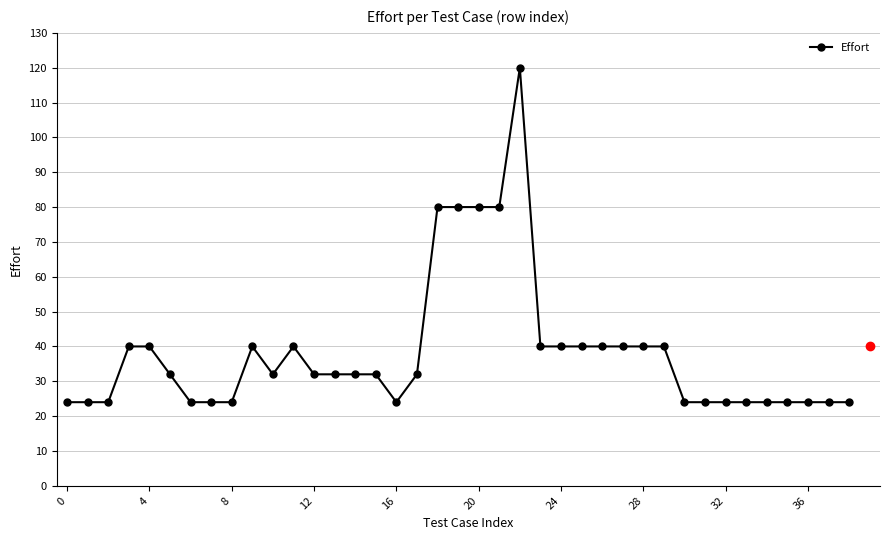

What is the difference between the maximum and minimum values?

96